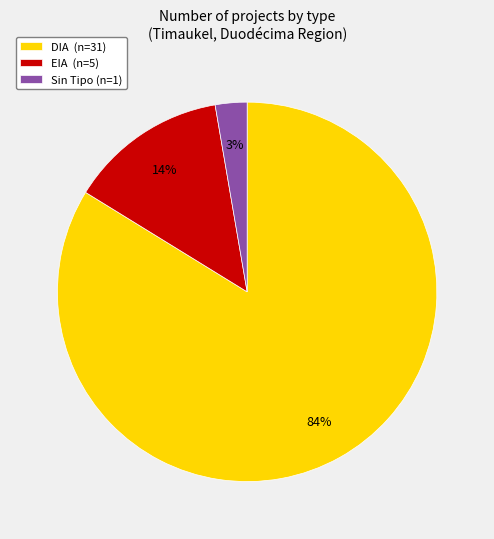

Is the sum of Sin Tipo (n=1) and EIA (n=5) greater than half?

No